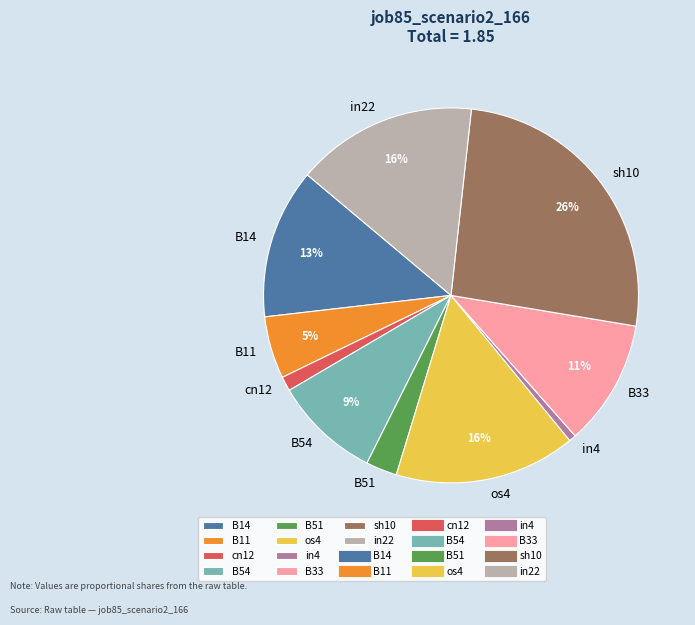

How many segments does this pie chart have?

10